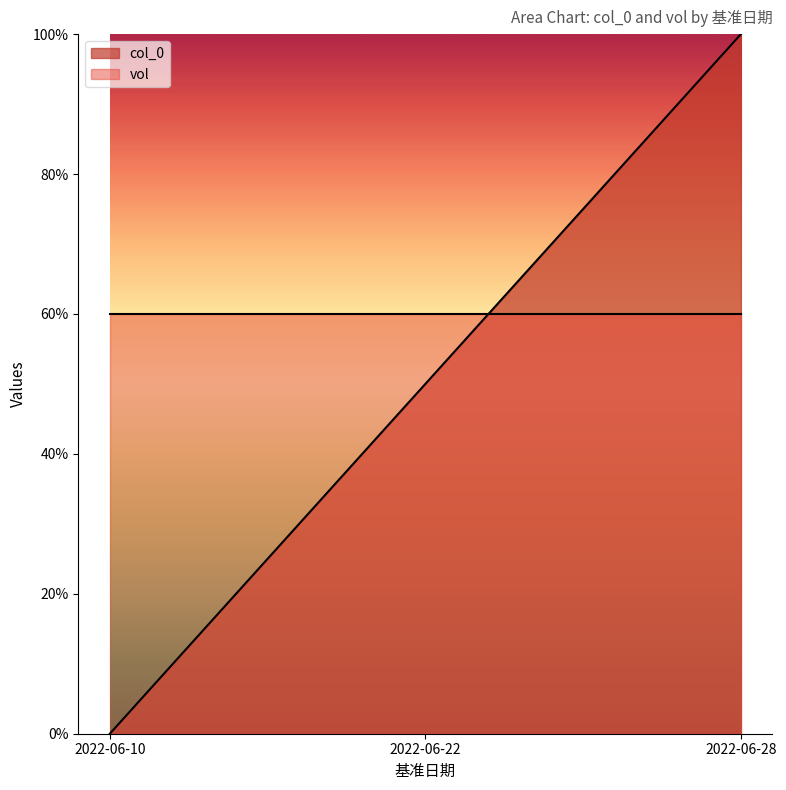

Reading left to right, what are all the values shown in this chart?

0.0	0.5	1.0